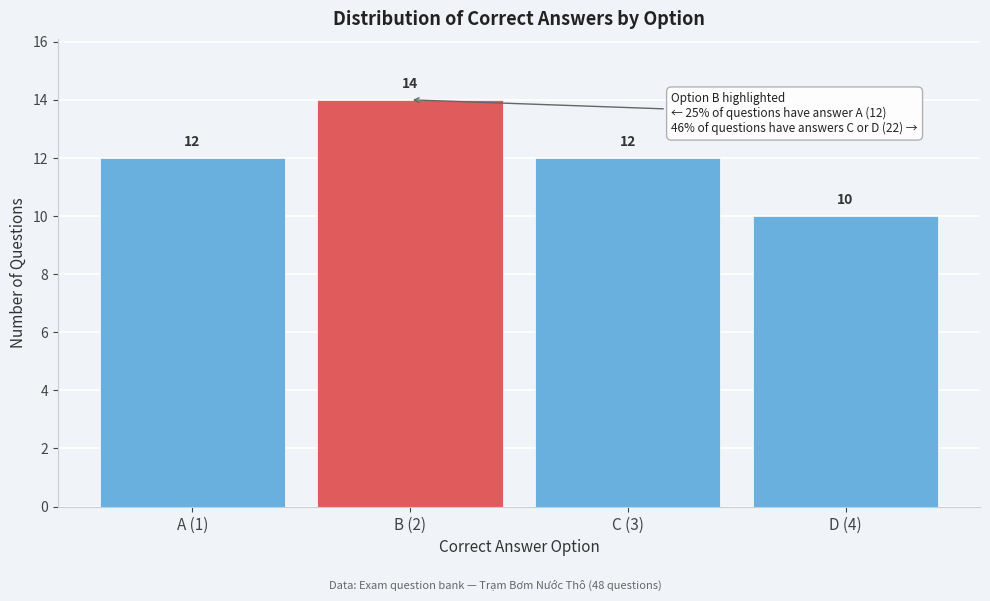

Reading left to right, transcribe all the data shown in this chart.

A (1)=12	B (2)=14	C (3)=12	D (4)=10